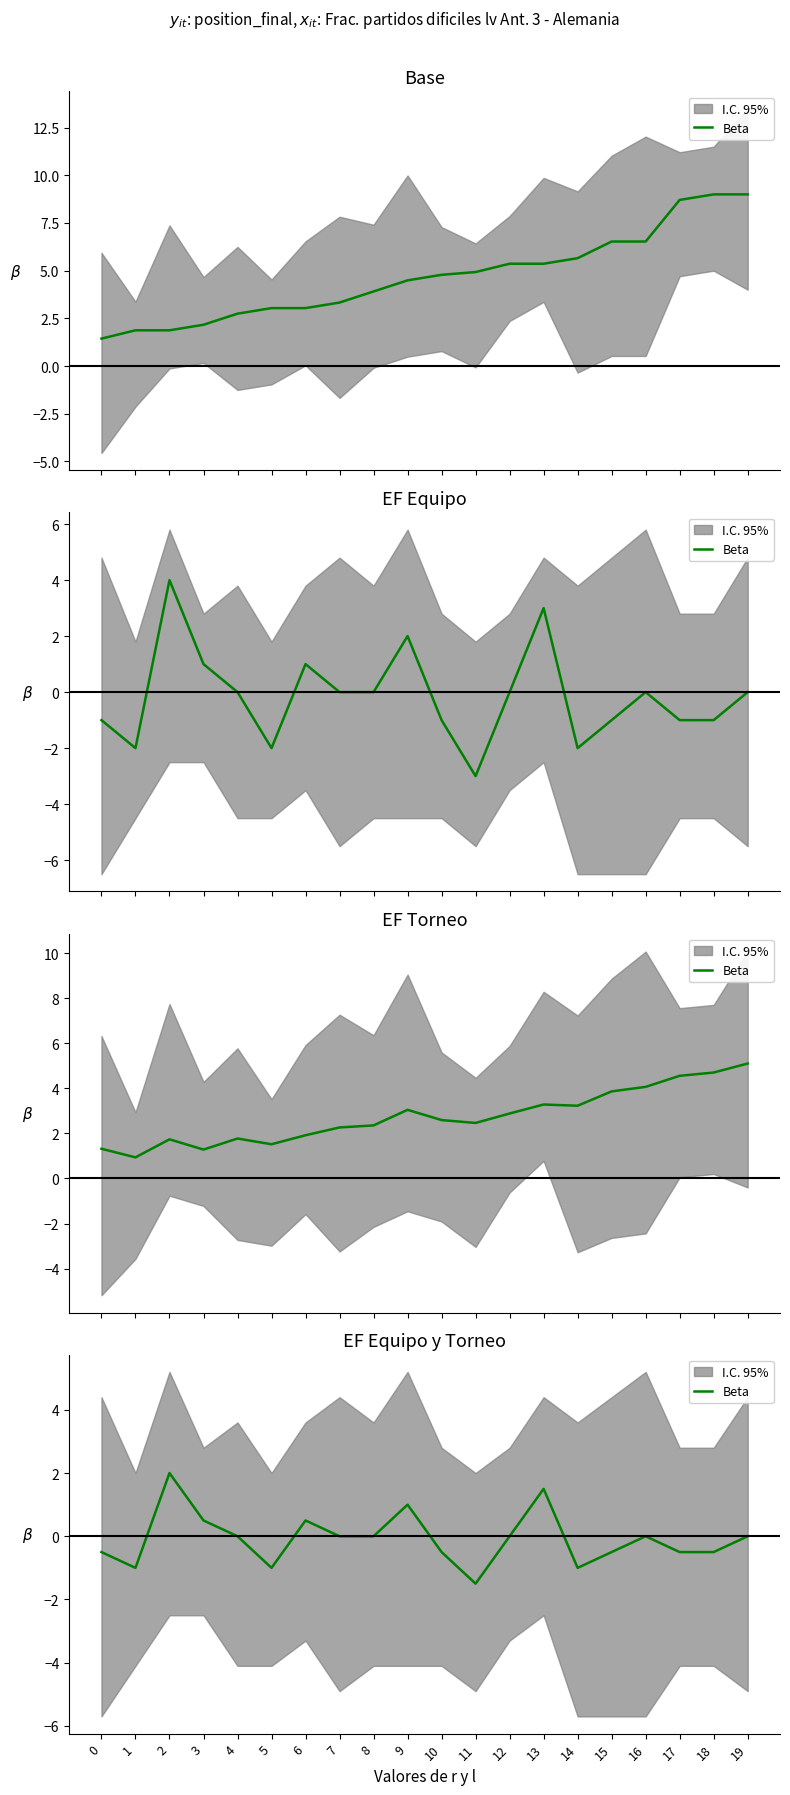

Between 15 and 7, which is larger?

7